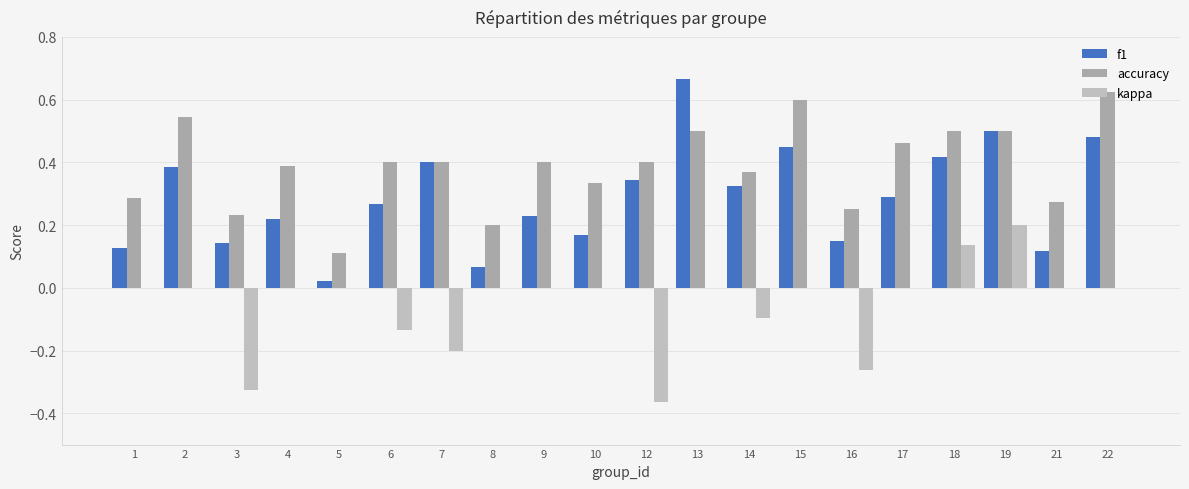

What is the sum of the f1 values at 15 and 4?

0.7